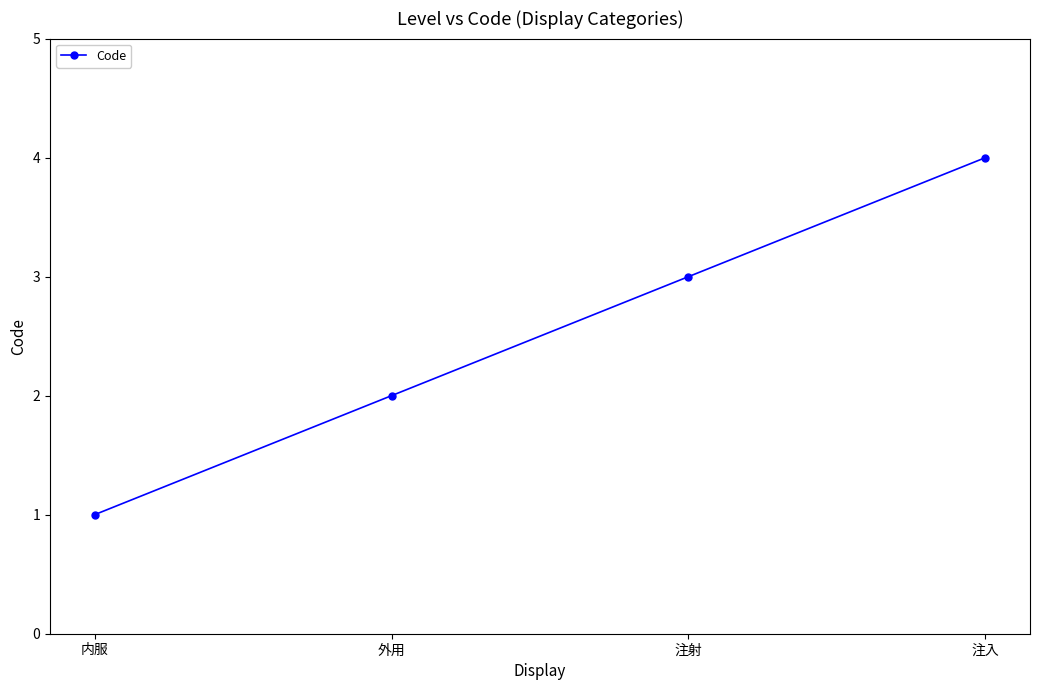

Which has a higher value, 外用 or 注射?

注射